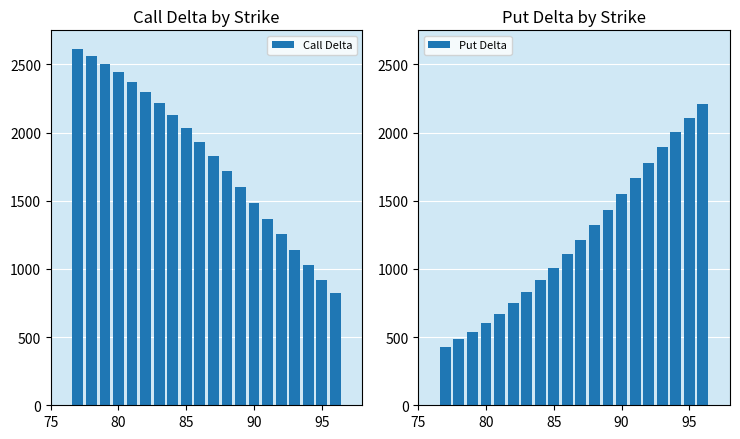

What are all the series names shown in the legend?

Call Delta, Put Delta